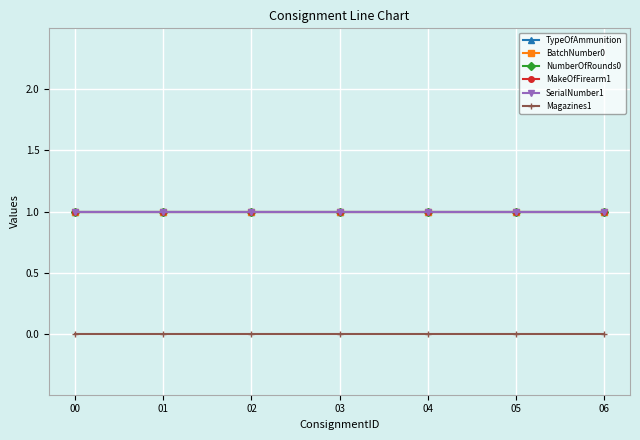

At which category is the sum across all series the highest?

00